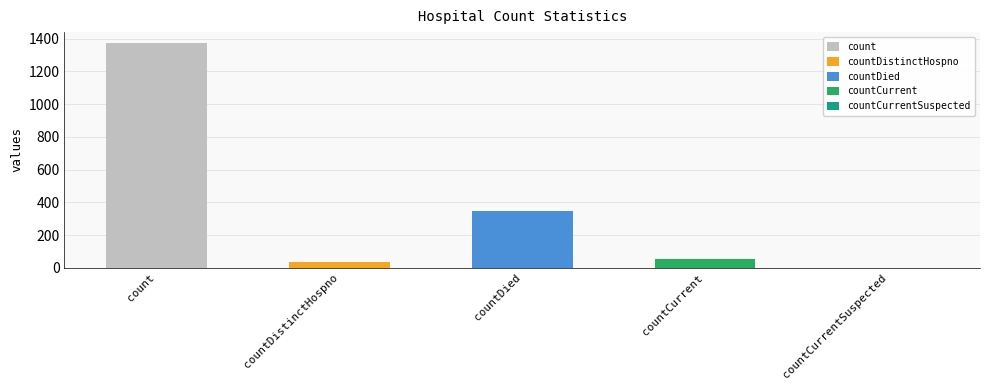

At which label does the data first exceed 52?

count